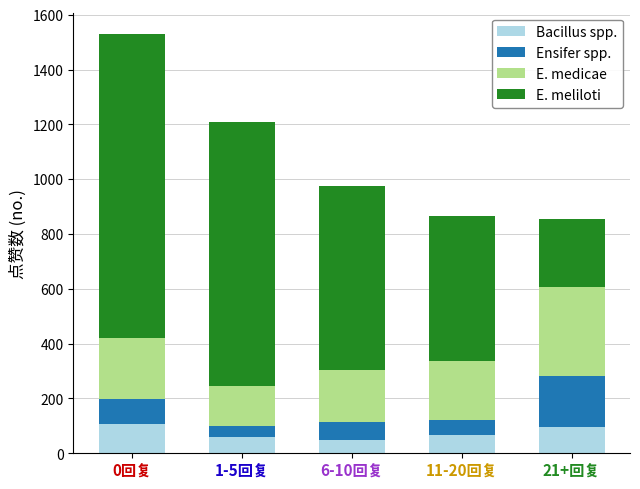

What is the highest value of the Bacillus spp. series?

106